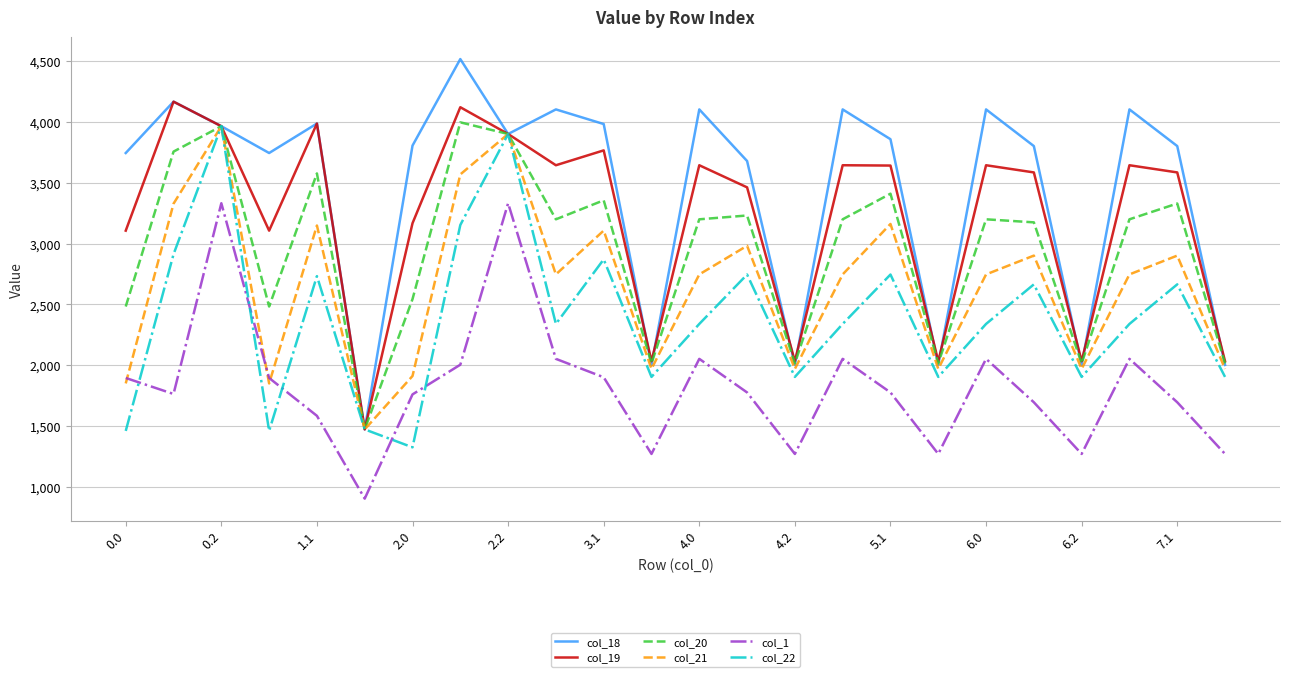

Which series has the largest total across all categories?

col_18